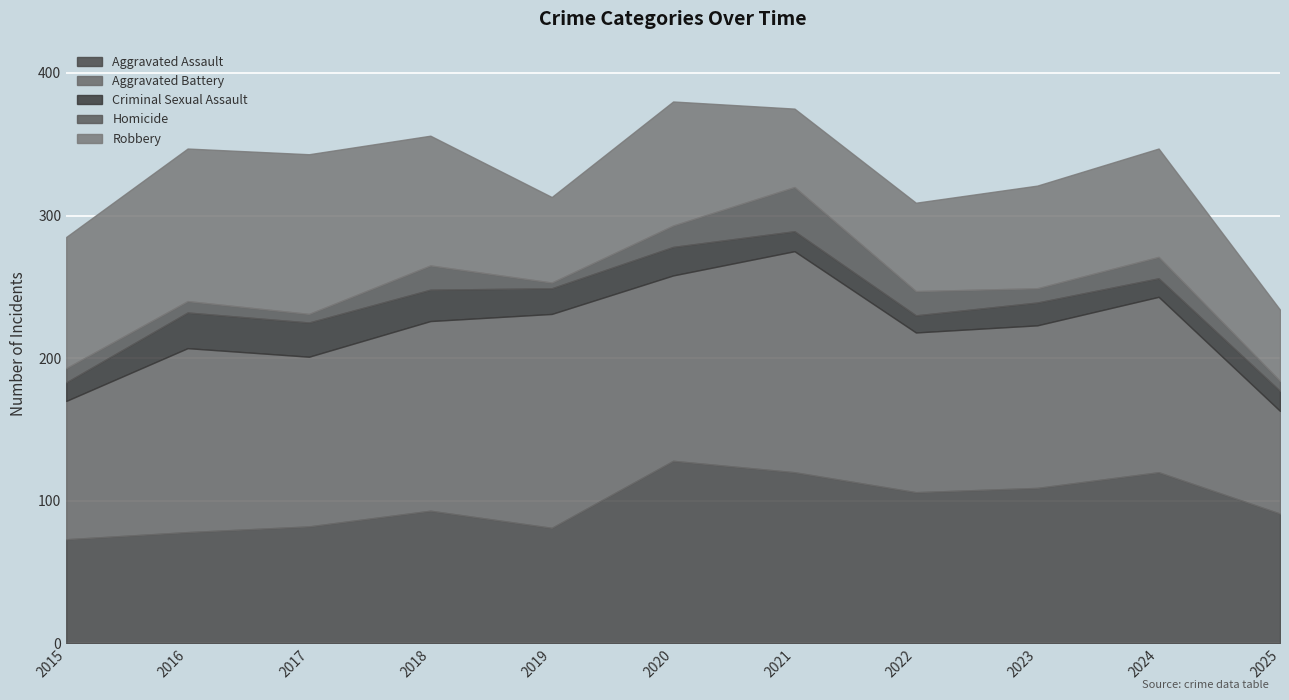

What is the maximum value for Aggravated Assault?

128